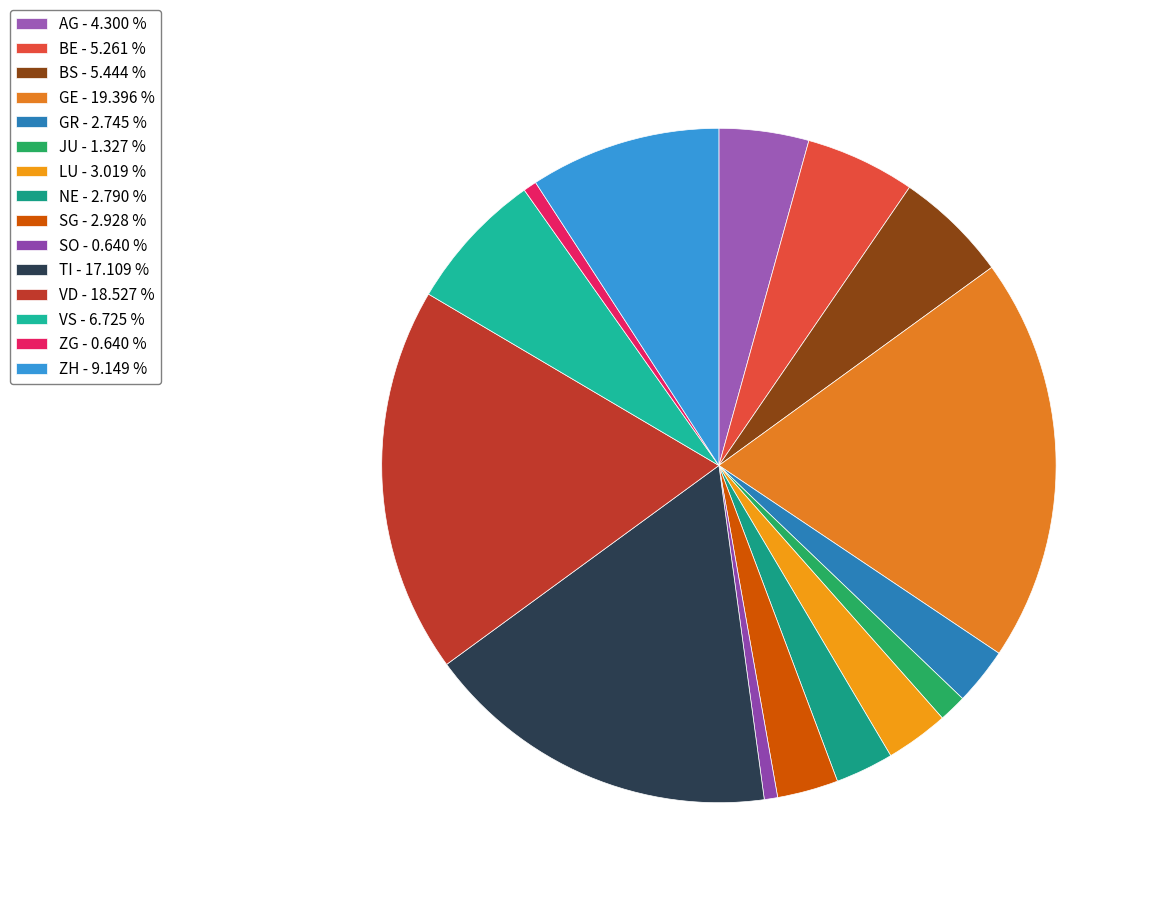

How many slices are in this pie chart?

15